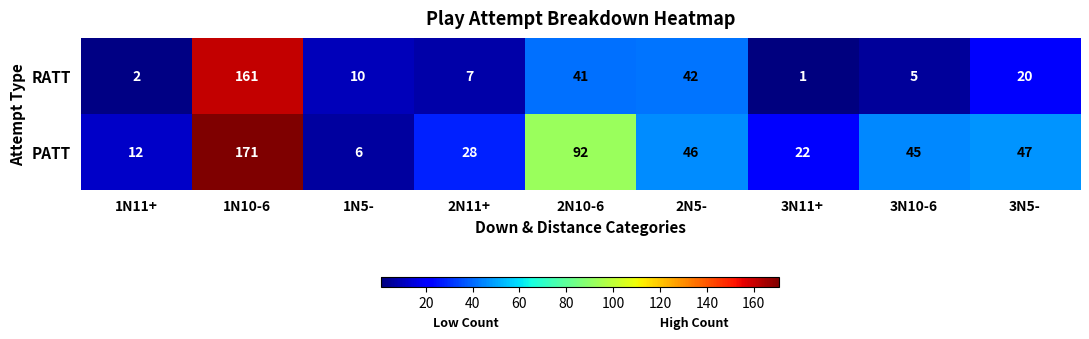

At which label does RATT first exceed 10?

1N10-6